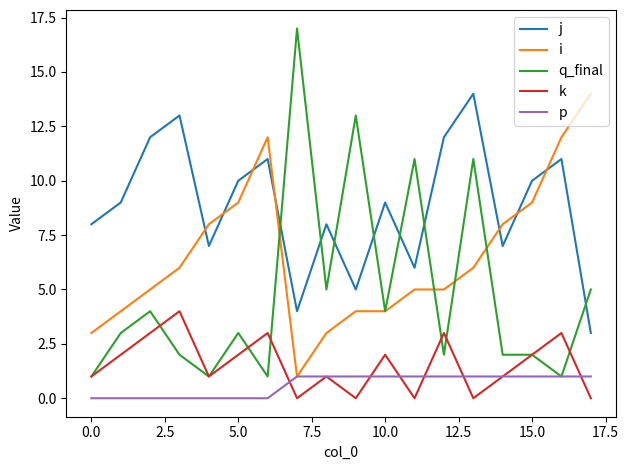

What is the greatest value displayed?

17